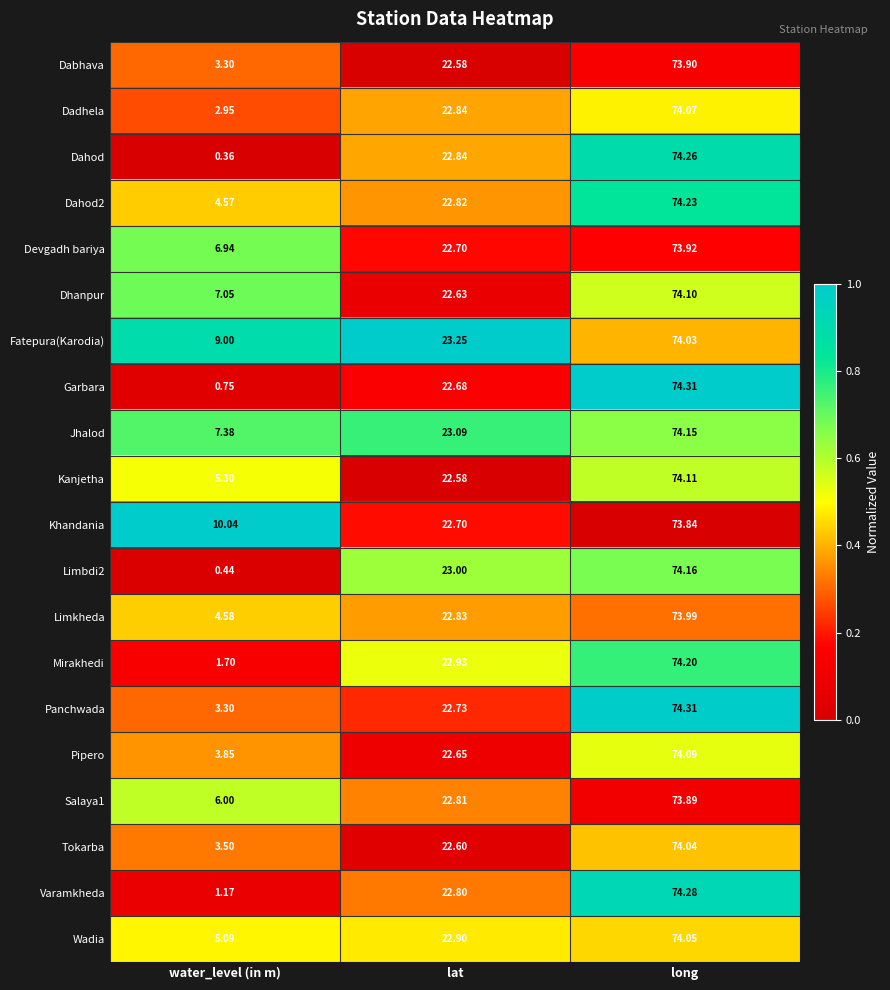

Which series has the largest total across all categories?

Khandania